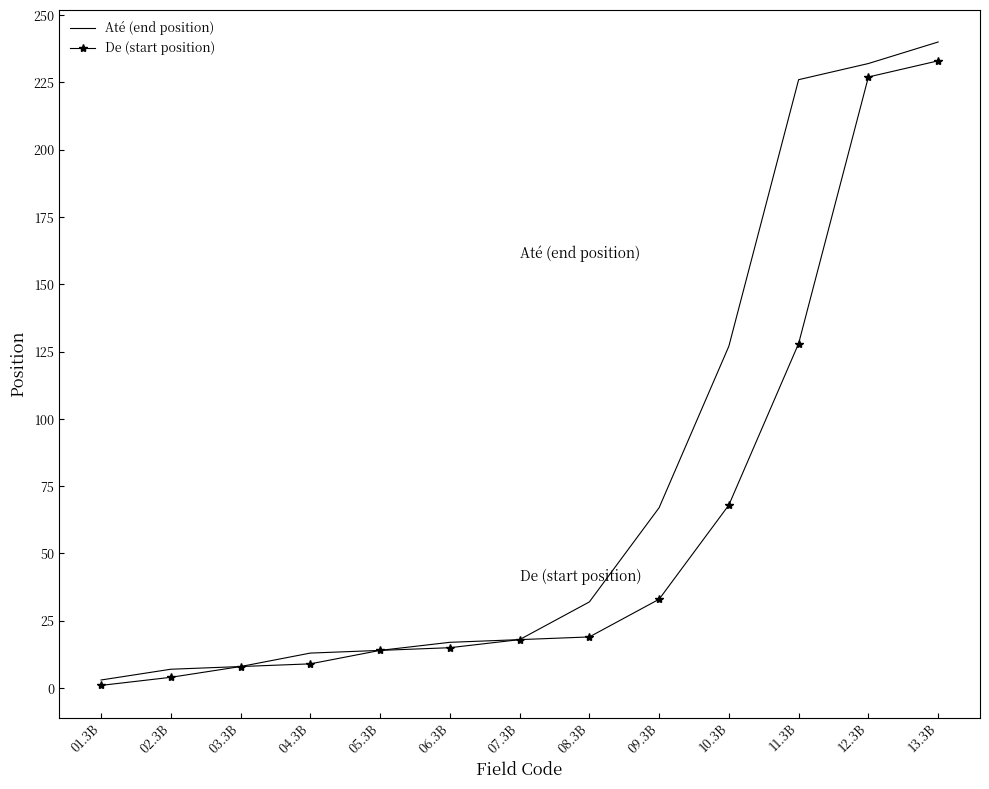

Rank the series by their maximum value, from highest to lowest.

Até (end position), De (start position)